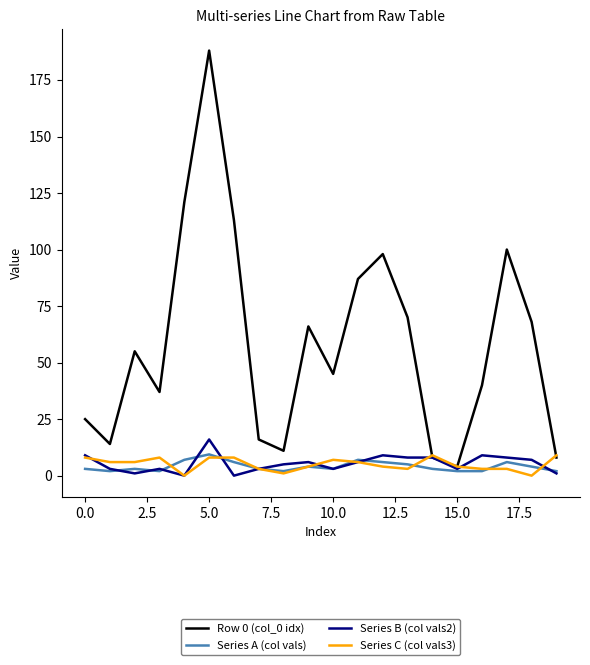

Which series has the widest spread of values?

Row 0 (col_0 idx)